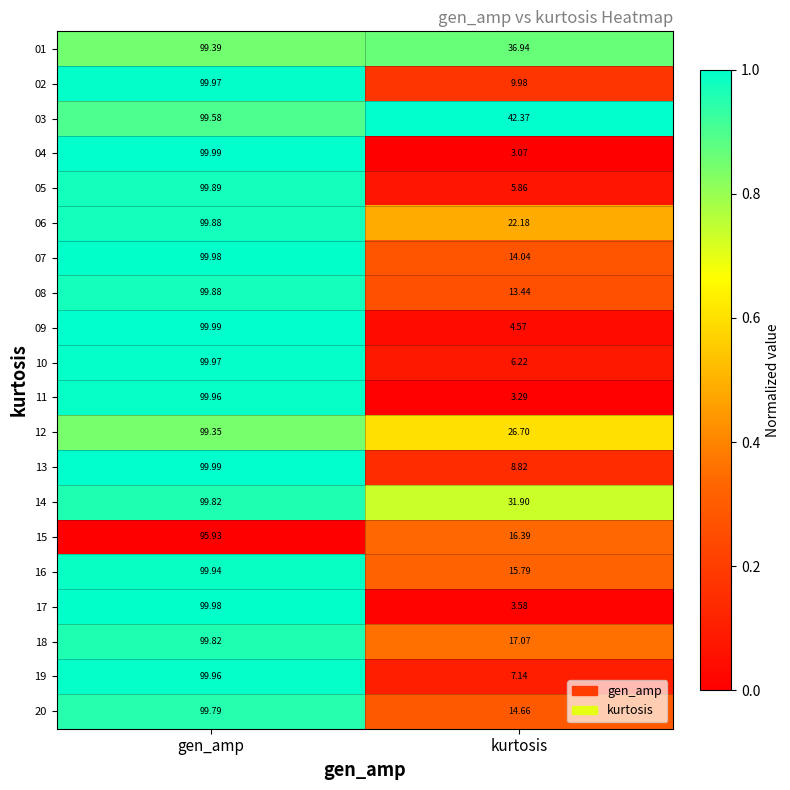

List the labels in order of 14 value, largest first.

gen_amp, kurtosis